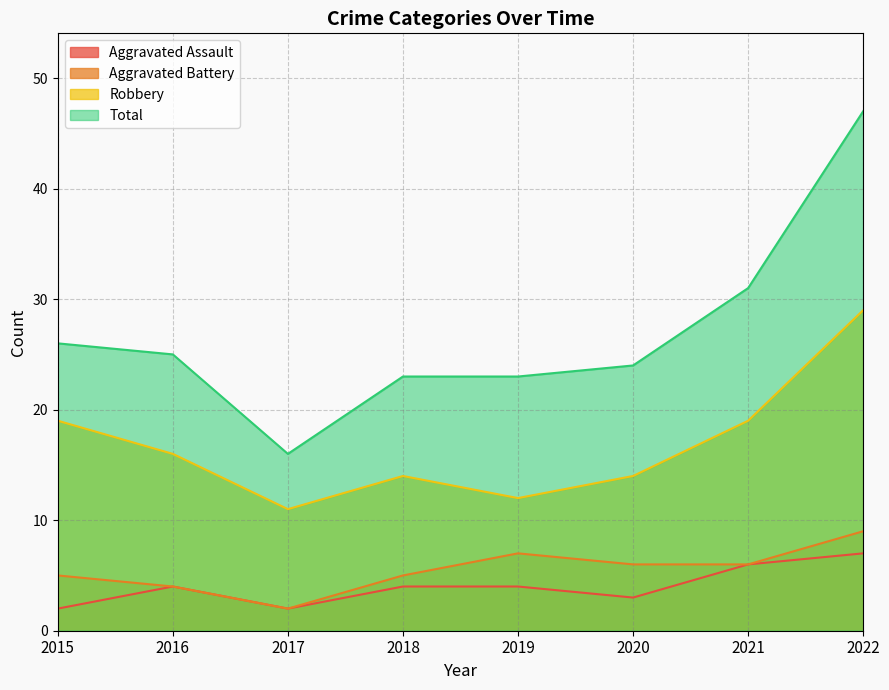

Does the chart have visible grid lines?

Yes